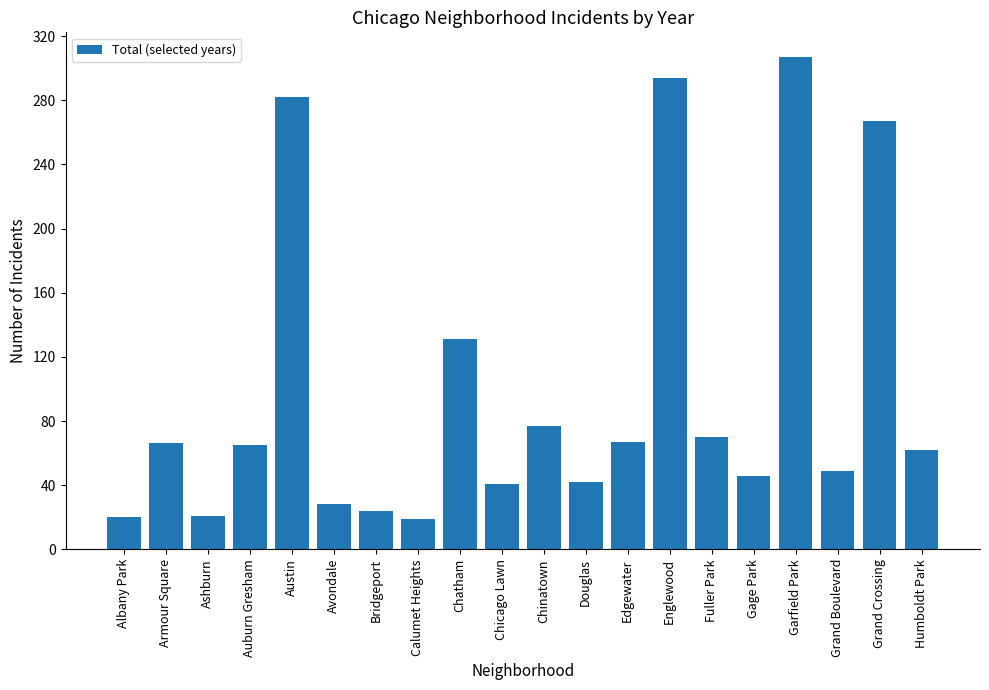

What value does the data have at Albany Park, to the nearest 5?

20